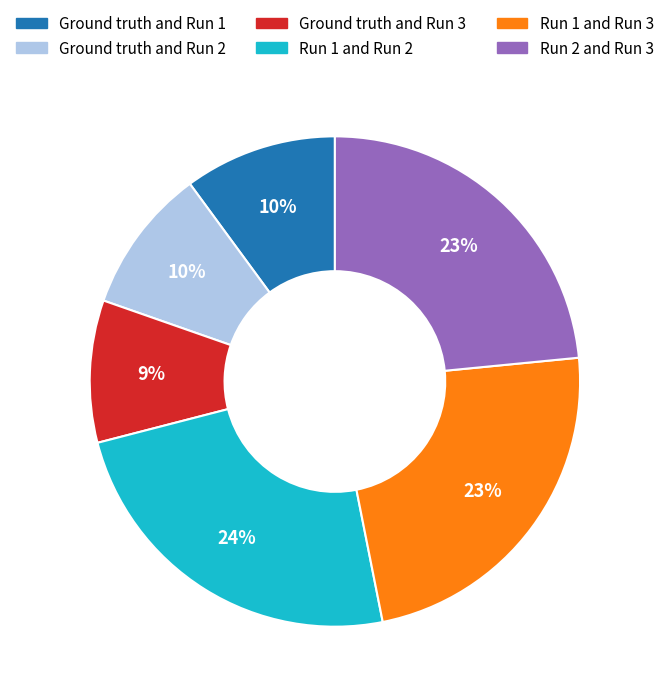

What percentage is the Run 2 and Run 3 slice, to the nearest percent?

23%